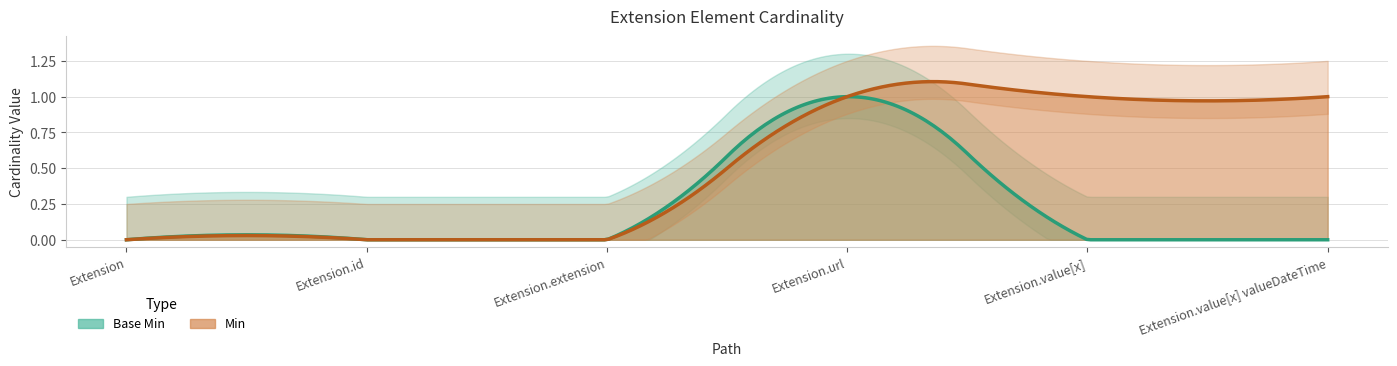

Which category has the highest value across all series?

Extension.url